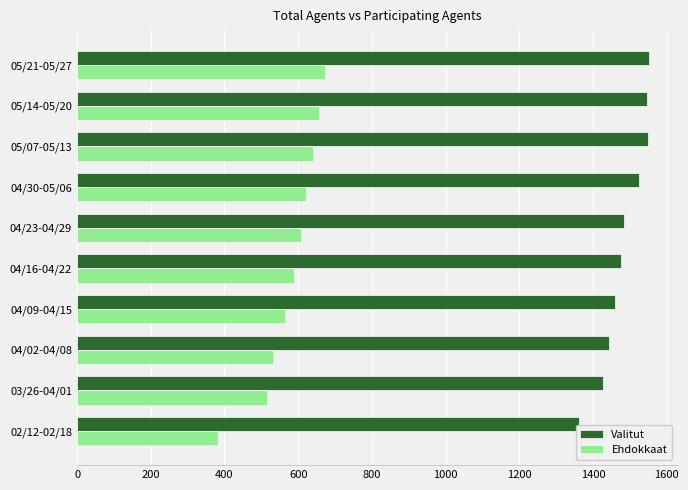

Which category has the highest value in the Ehdokkaat series?

05/21-05/27